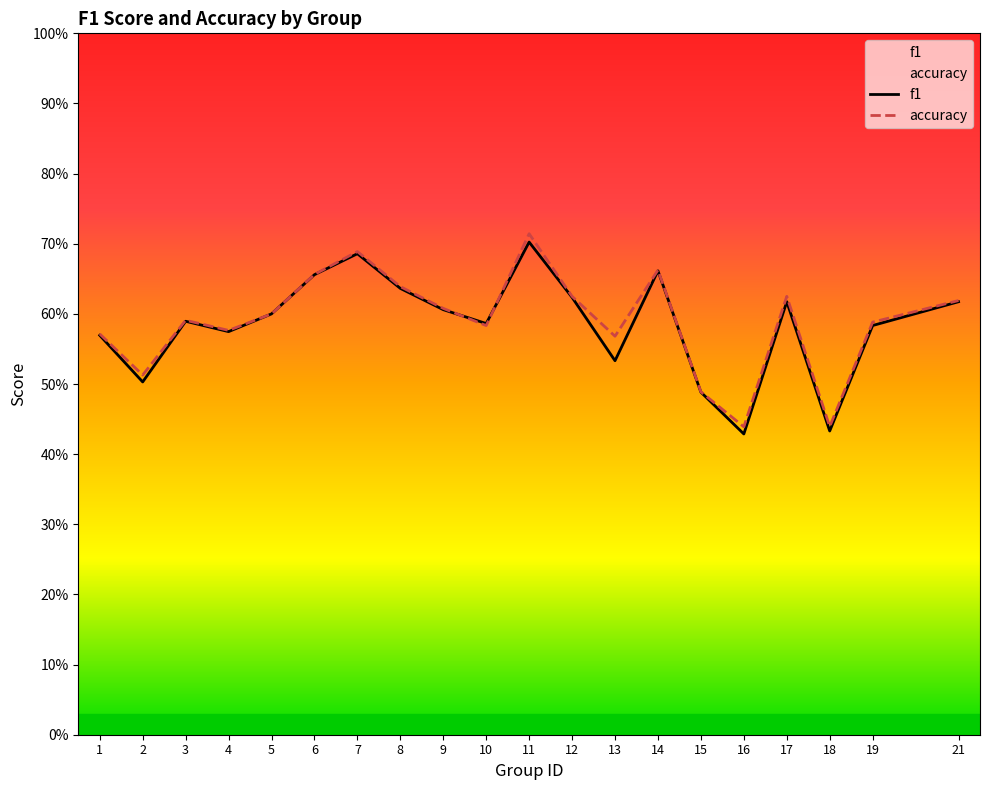

The value of accuracy at 14 is 0.9. True or false?

False